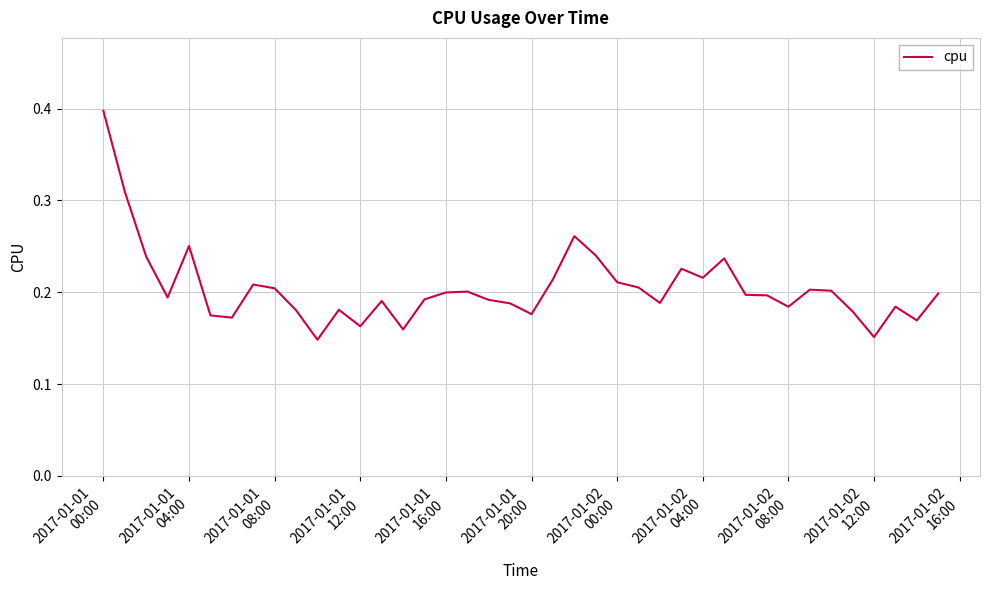

What is the greatest value displayed?

0.4